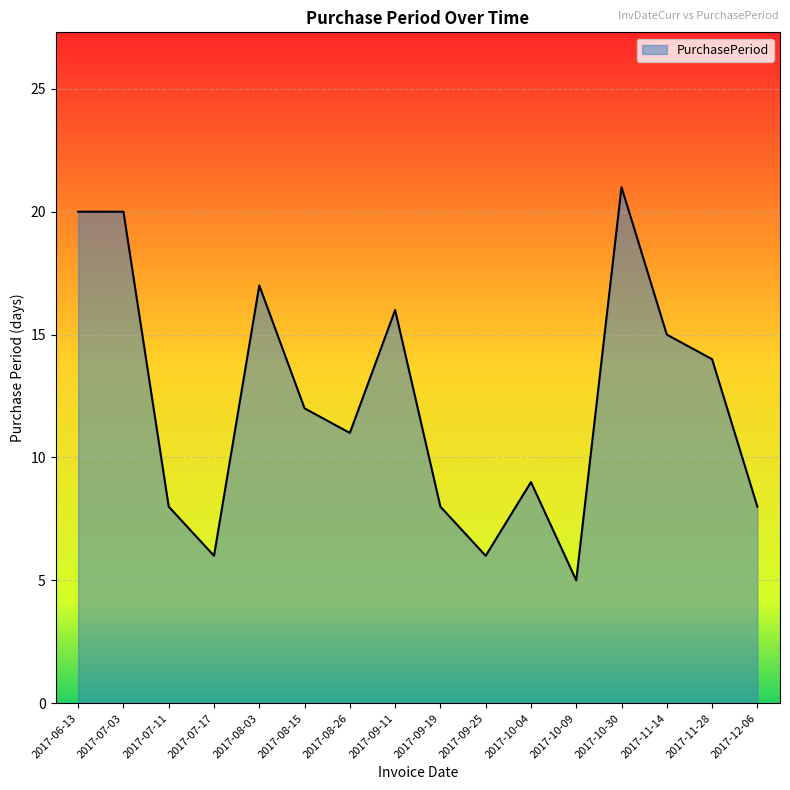

True or false: the data has more than 2 interior local peaks.

True